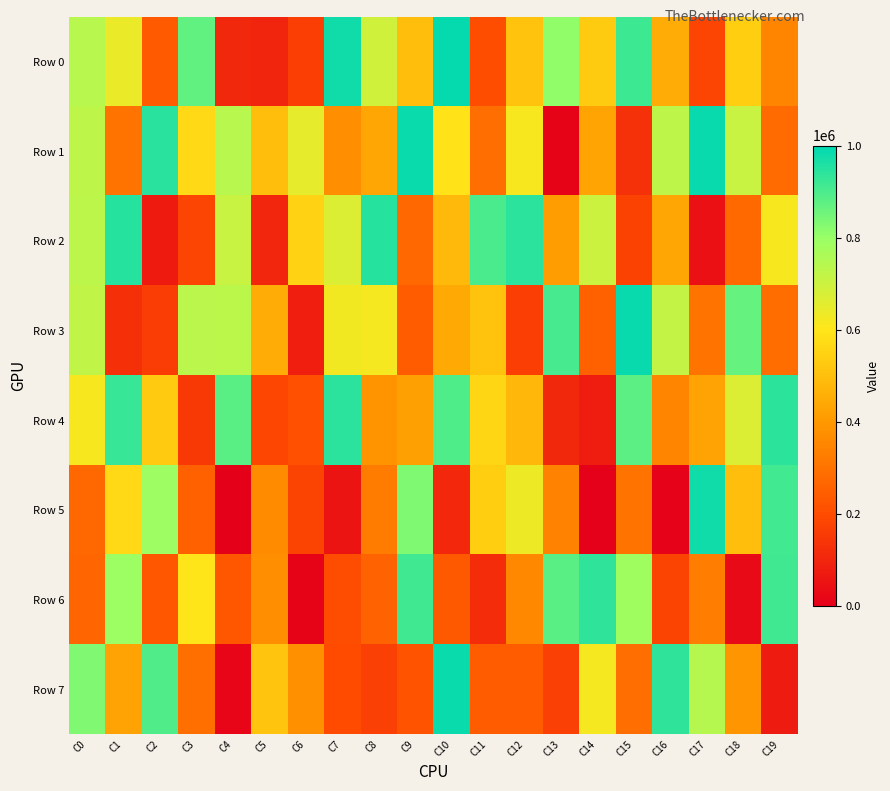

Between C1 and C6, which is larger?

C1